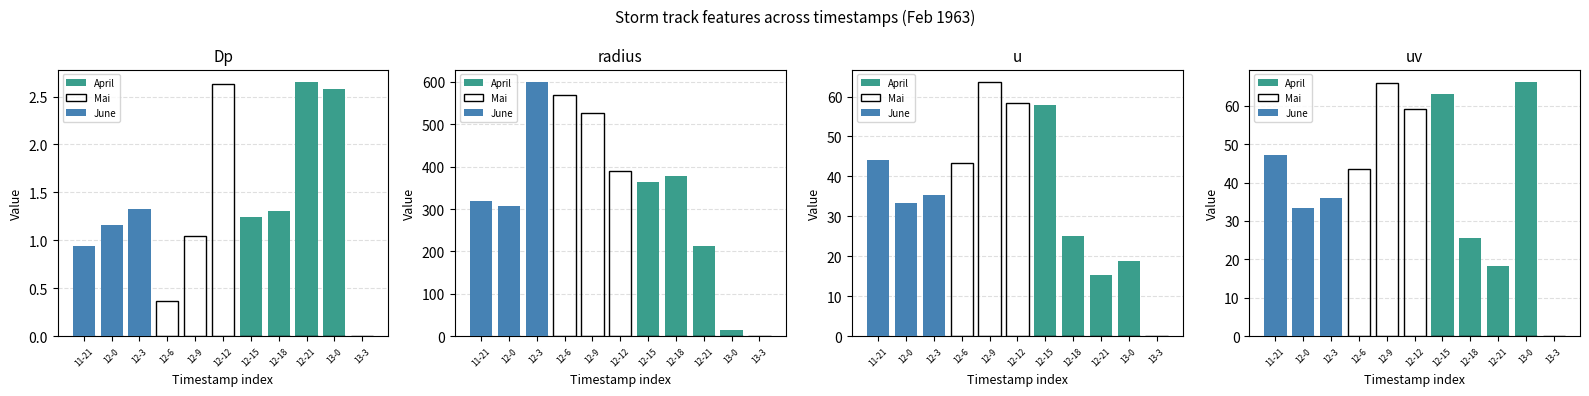

What is the sum of all Mai values?

168.4